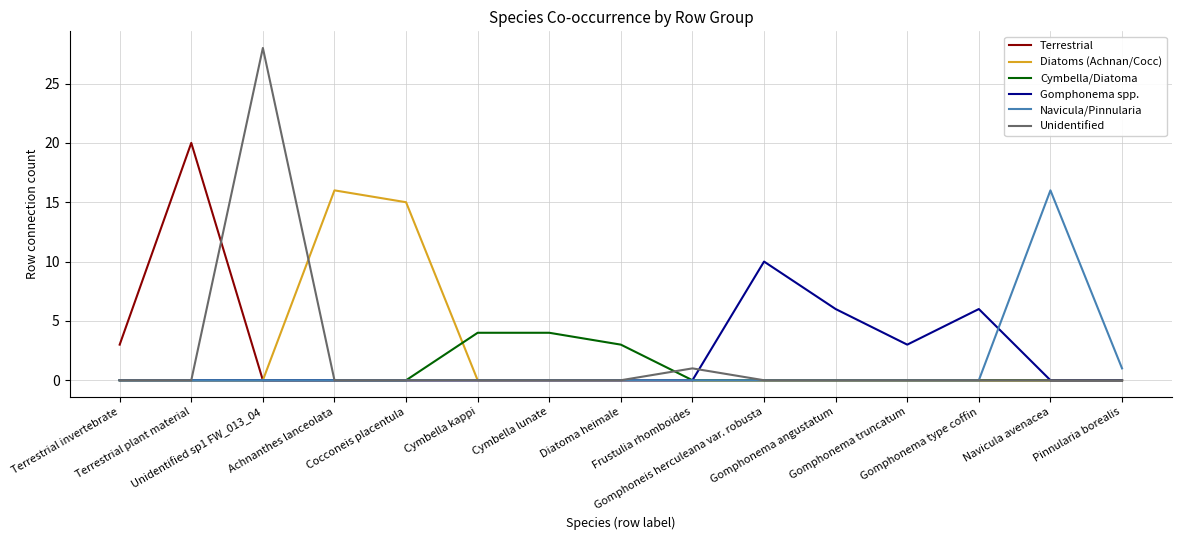

What is the spread (max minus min) of values at Diatoma heimale?

3